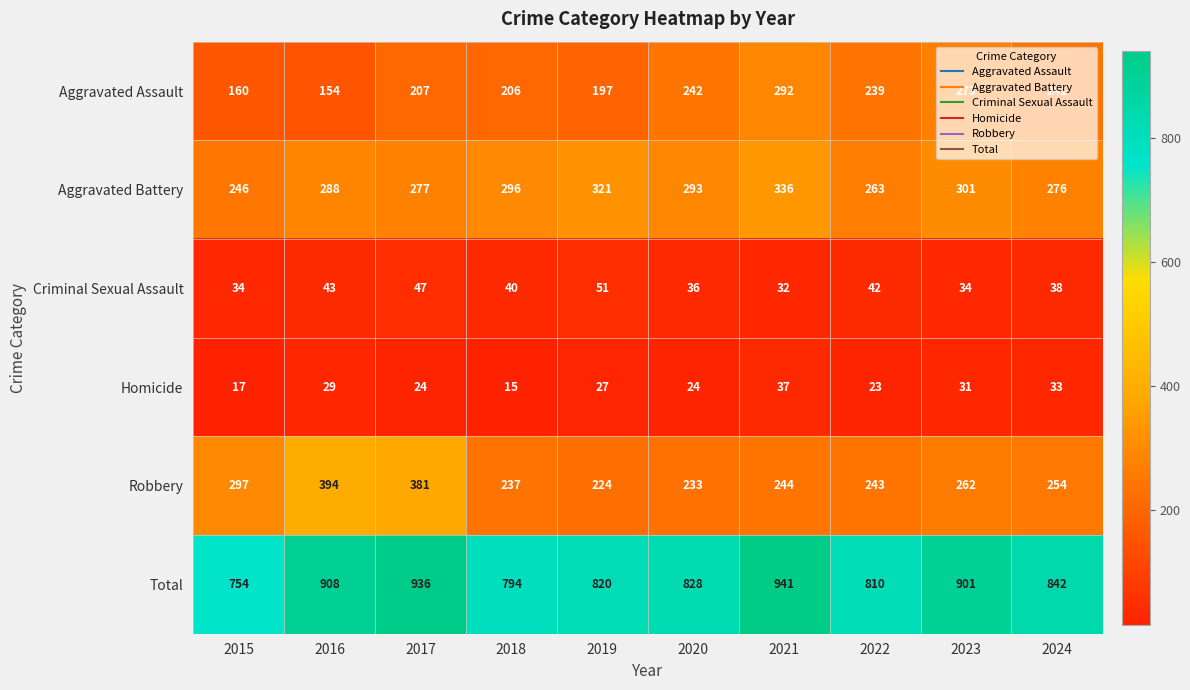

How many distinct data groups are displayed?

6